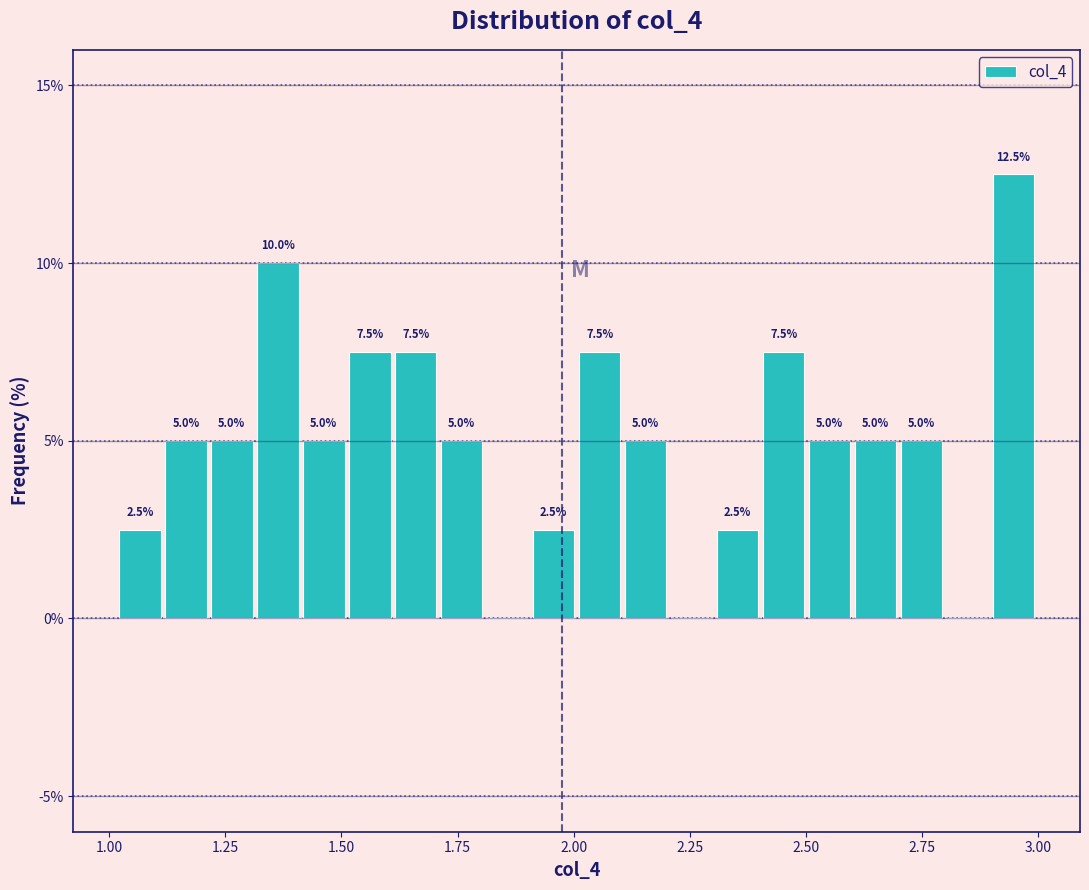

Around what value on the x-axis is the tallest bar? Give the approximate position of its centre, as read against the axis.

2.95